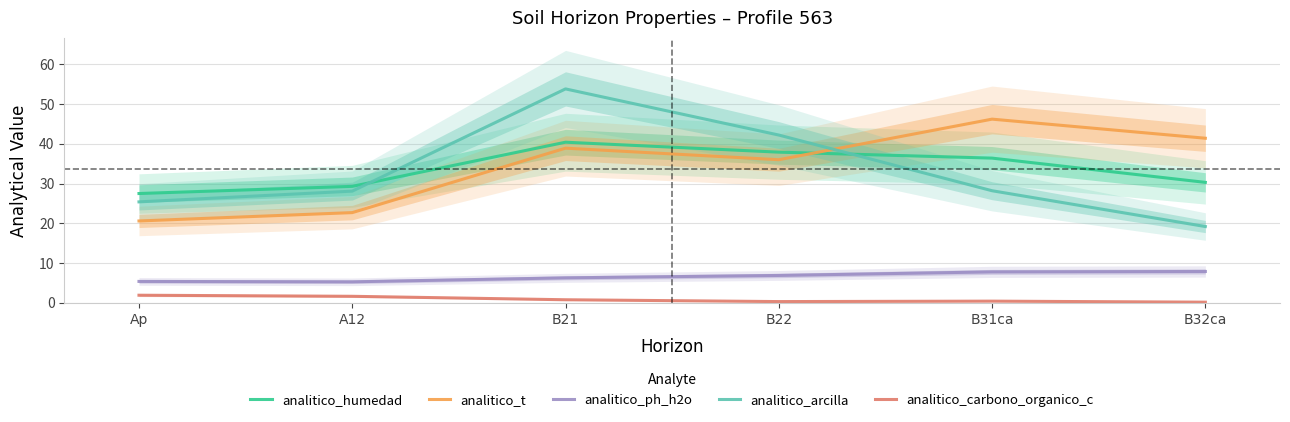

Reading left to right, transcribe all the data shown in this chart.

analitico_humedad: 27.5	29.3	40.4	37.9	36.4	30.3
analitico_t: 20.6	22.7	38.9	36.0	46.2	41.4
analitico_ph_h2o: 5.4	5.3	6.3	6.9	7.8	7.9
analitico_arcilla: 25.4	28.1	53.8	42.2	28.2	19.2
analitico_carbono_organico_c: 1.9	1.7	0.8	0.3	0.4	0.2